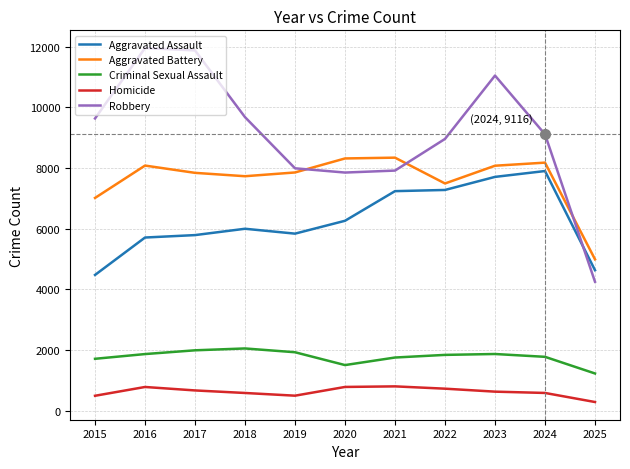

In Aggravated Assault, how many points are higher than both neighbors (excluding endpoints)?

2